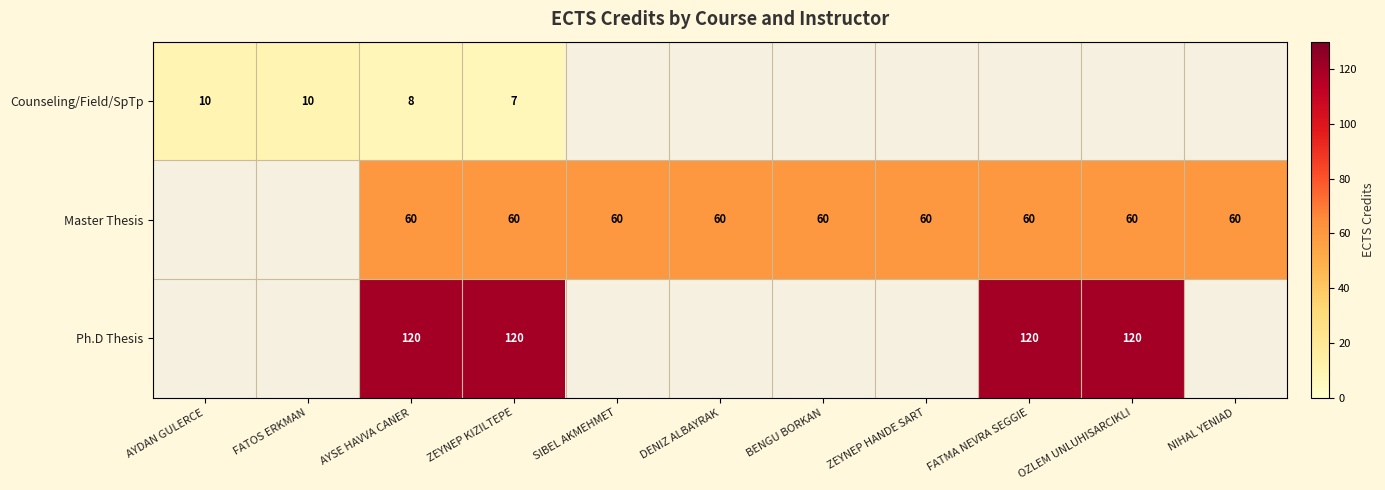

The value of Master Thesis at DENIZ ALBAYRAK is 89. True or false?

False